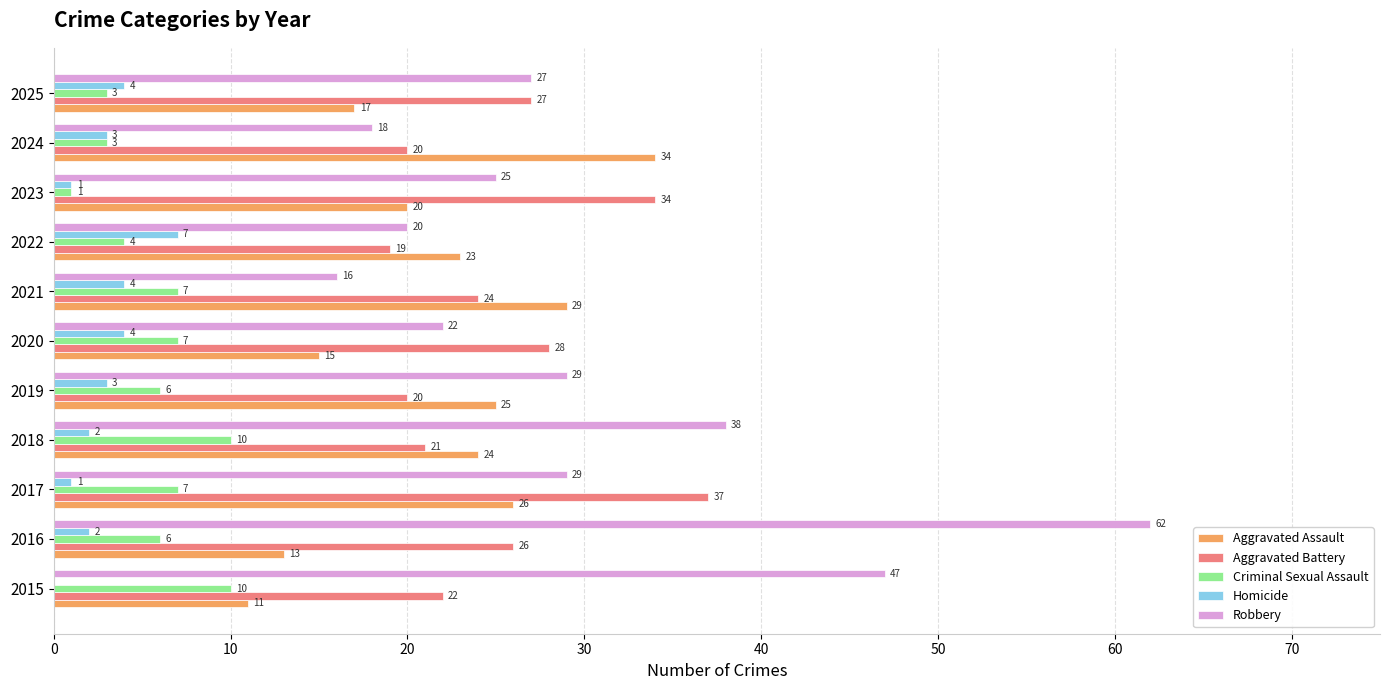

Between 2018 and 2021, which series saw the biggest shift?

Robbery